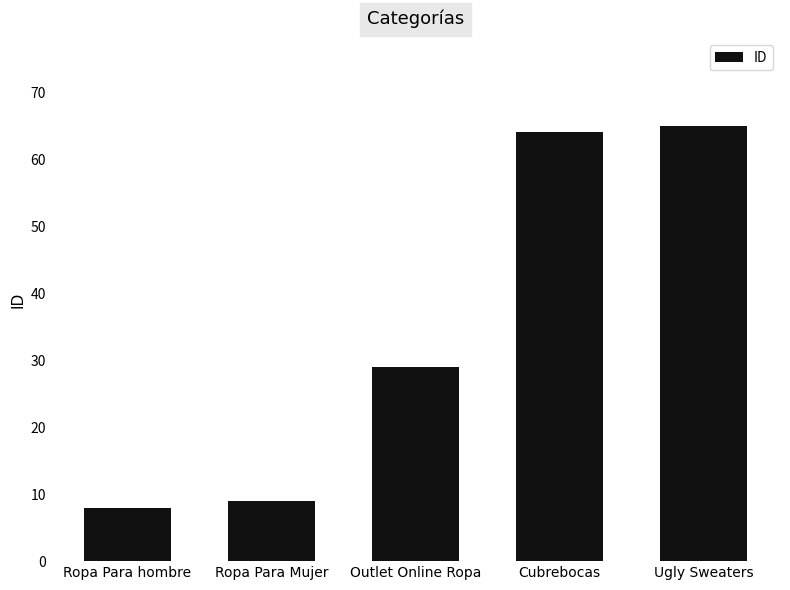

Approximately how many times larger is the value at Ropa Para hombre compared to Ropa Para Mujer?

0.9